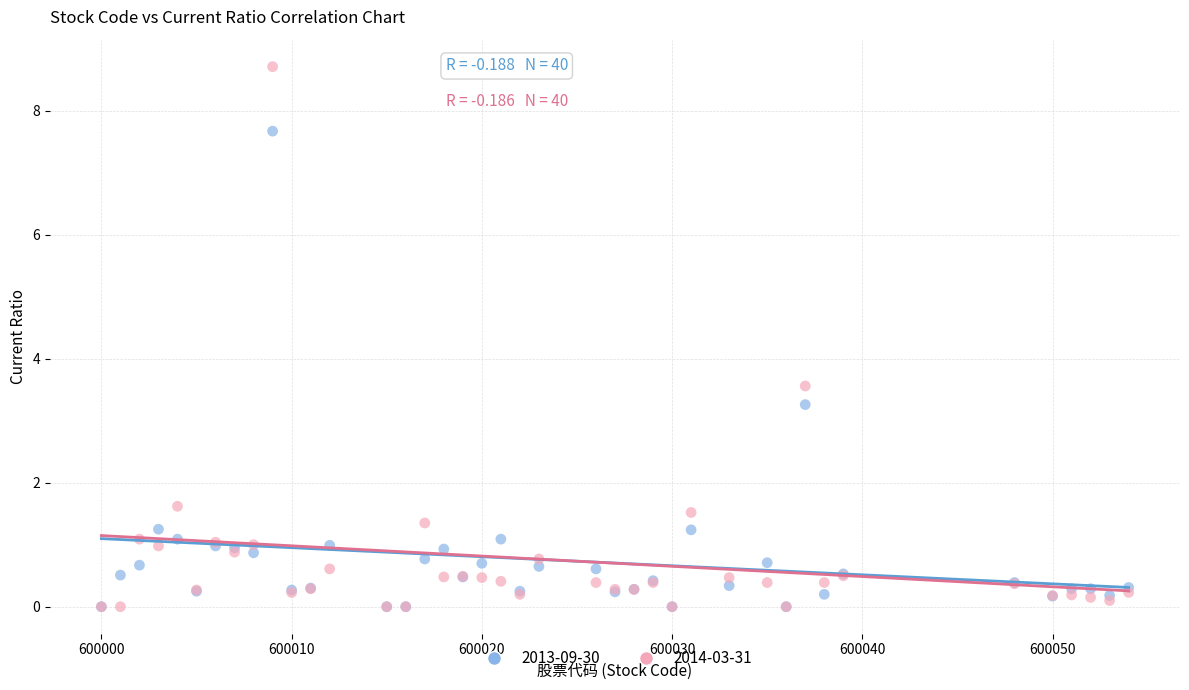

What are all the series names shown in the legend?

2013-09-30, 2014-03-31